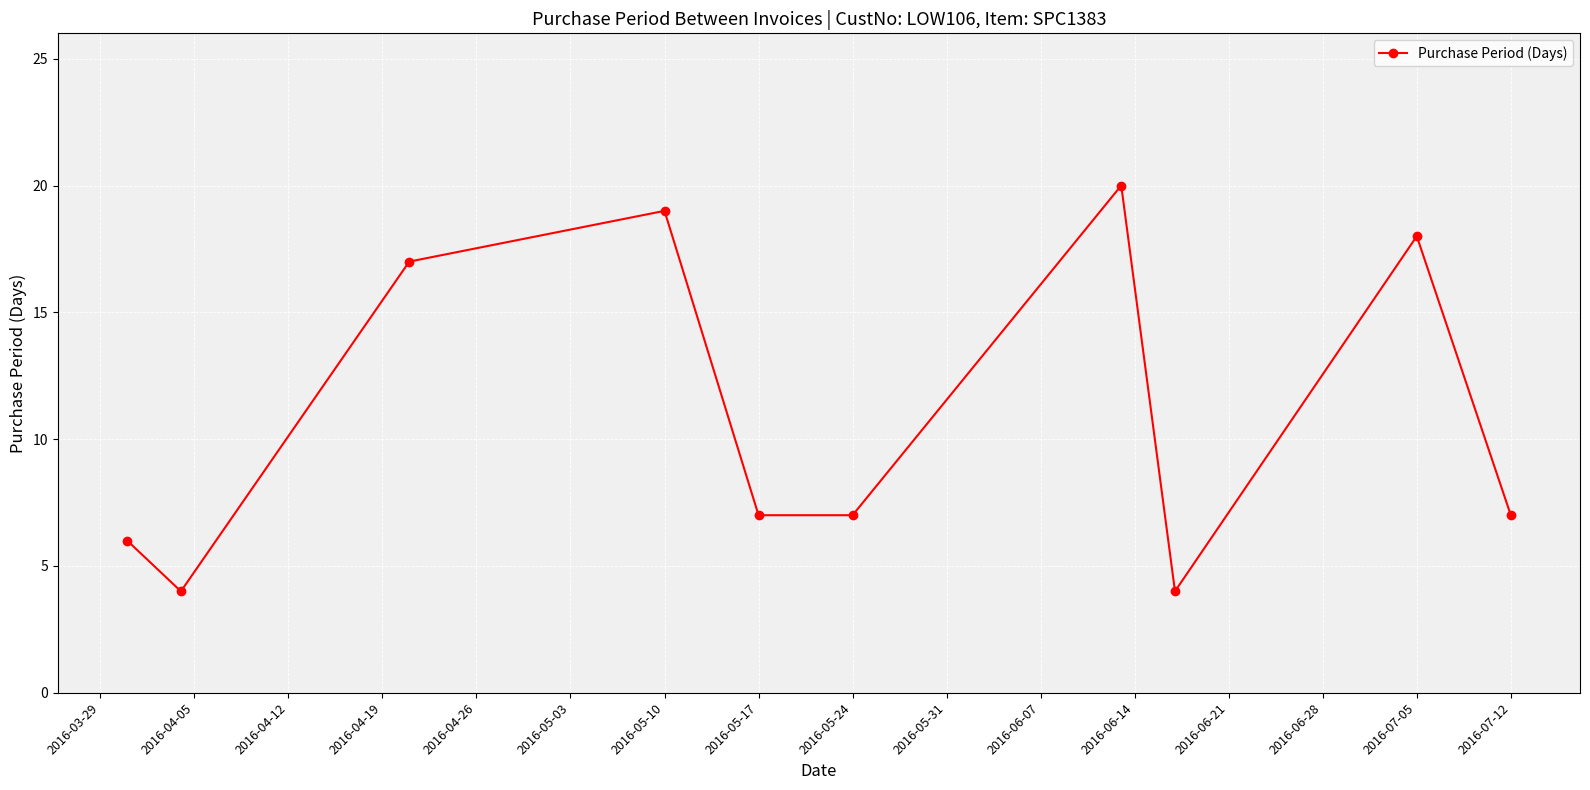

Does the chart display data point markers on the line(s)?

Yes